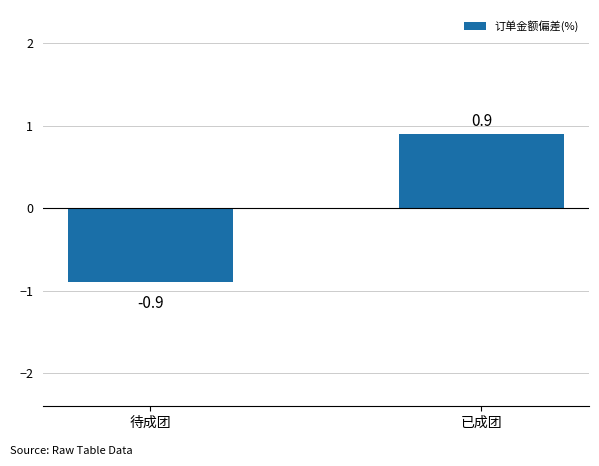

How many series are shown in this chart?

1